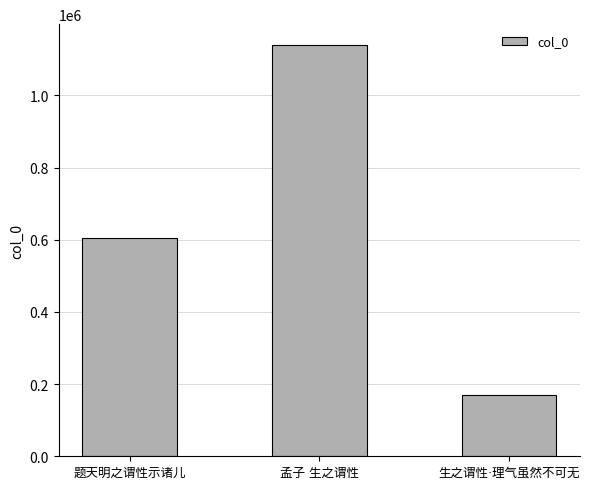

What is the average value?

638155